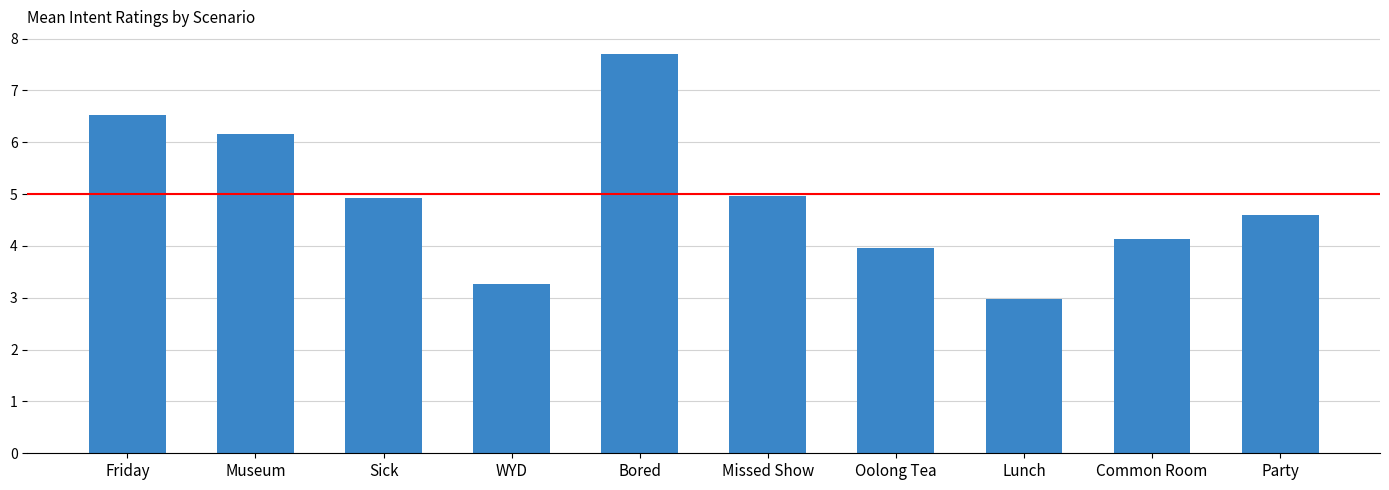

True or false: the data shows 5.0 at WYD.

False